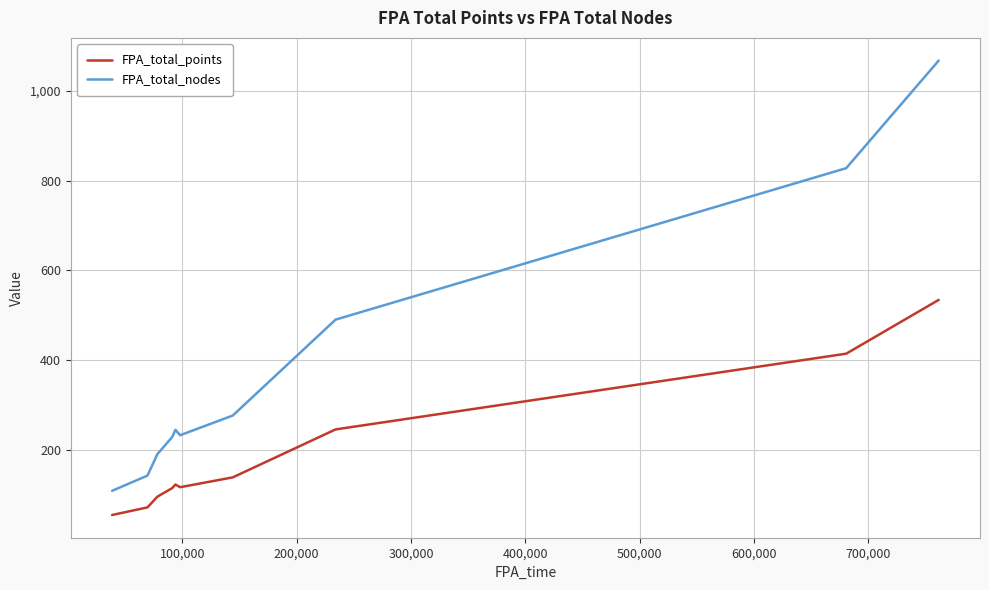

How many categories are shown in the chart?

10